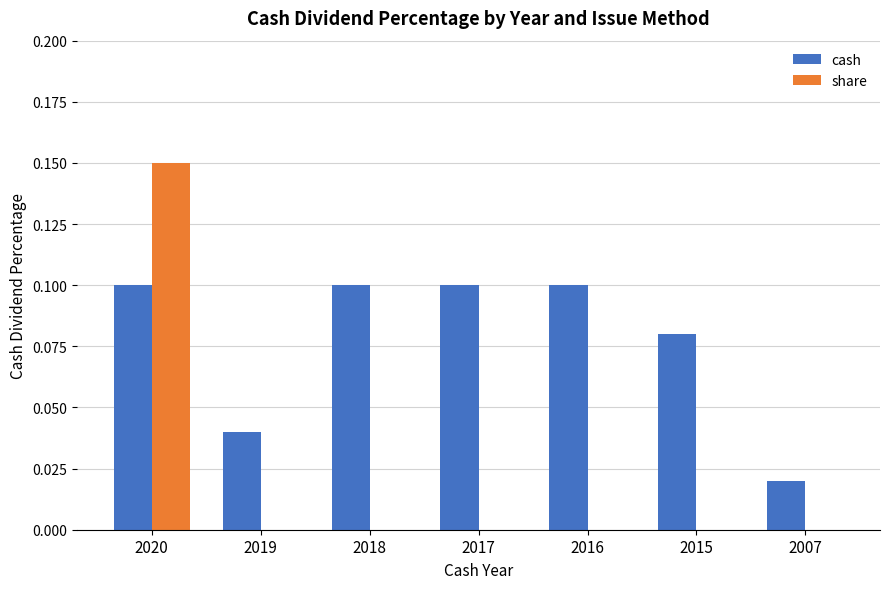

Is it true that share equals -0.1 at 2017?

False